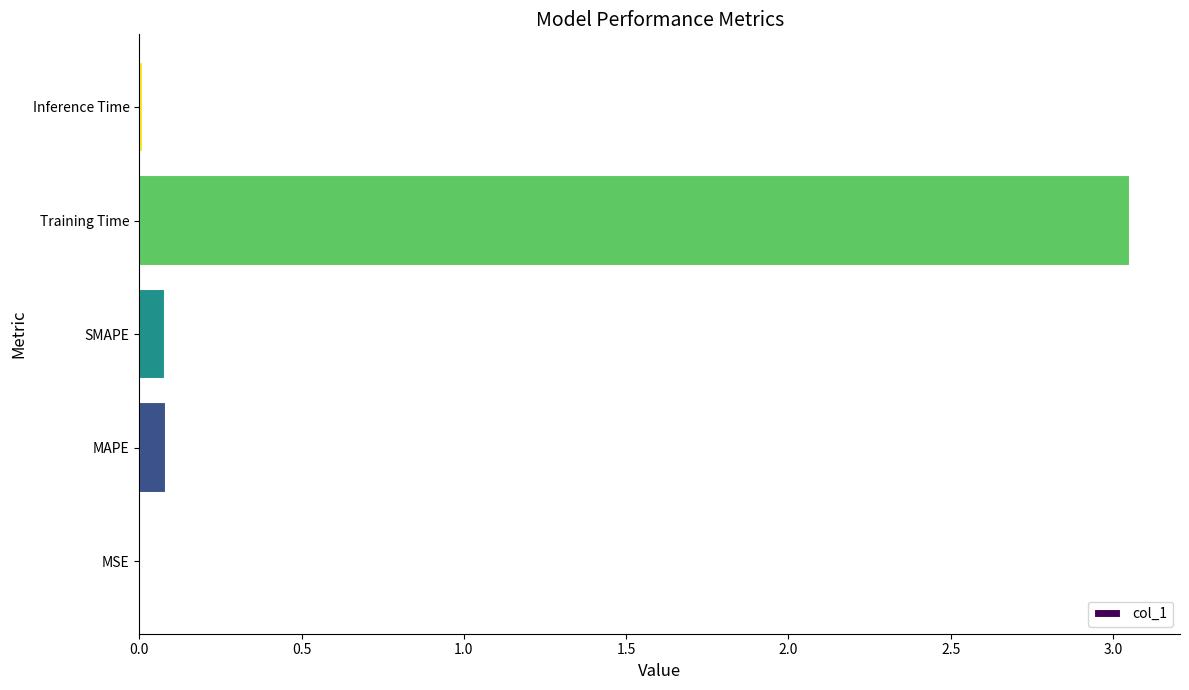

What is the sum of all values?

3.2